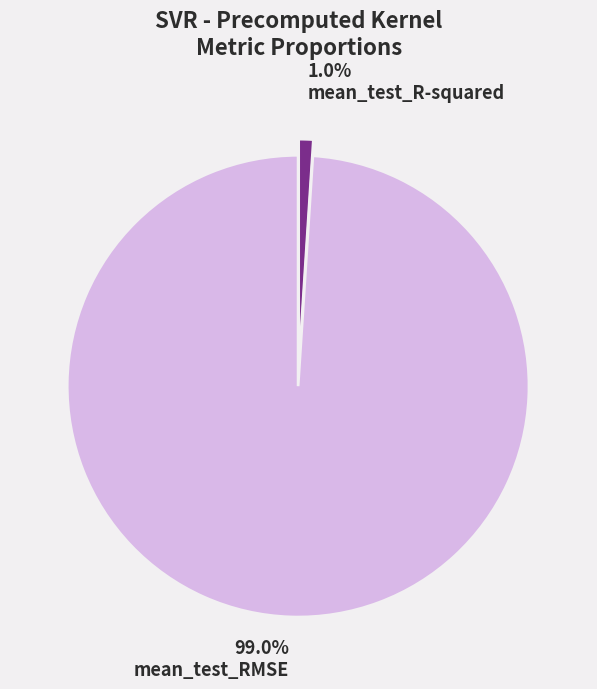

How many slices are in this pie chart?

2